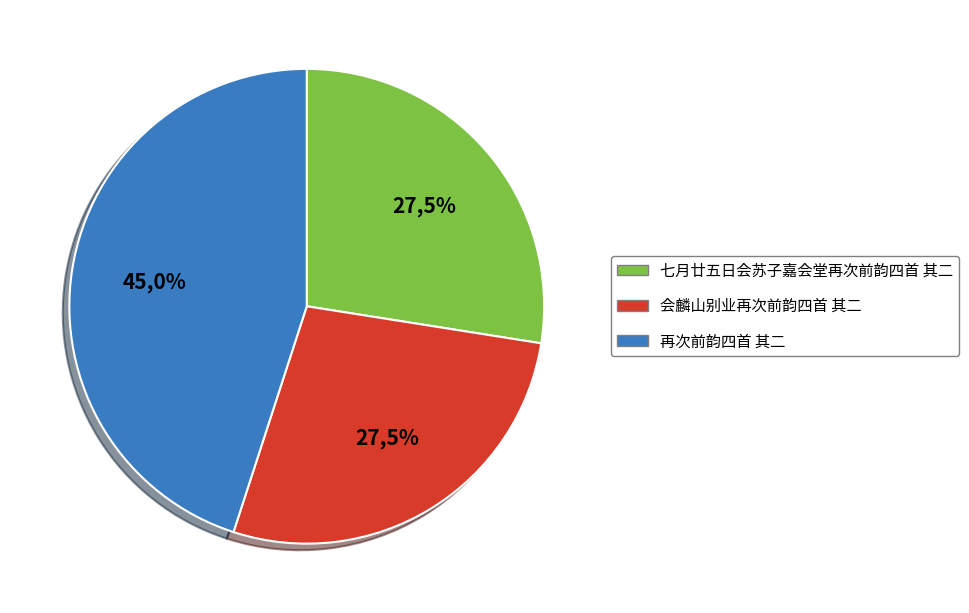

What is the smallest slice in the pie chart?

七月廿五日会苏子嘉会堂再次前韵四首 其二